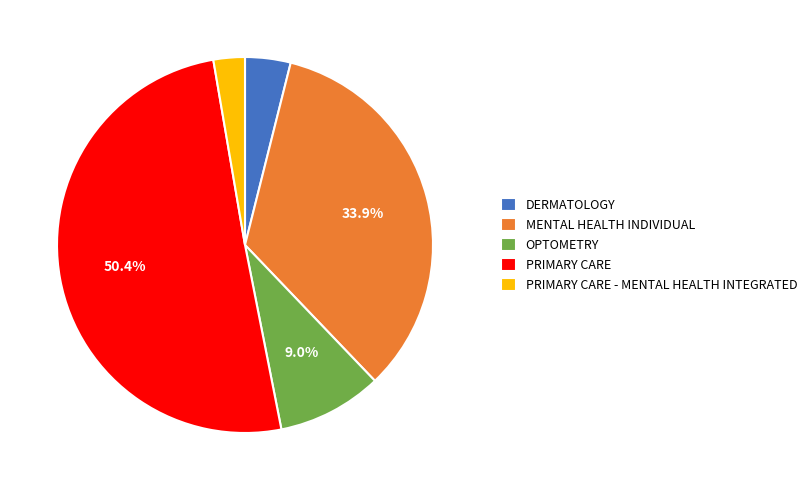

Rank the categories by value from highest to lowest.

PRIMARY CARE, MENTAL HEALTH INDIVIDUAL, OPTOMETRY, DERMATOLOGY, PRIMARY CARE - MENTAL HEALTH INTEGRATED